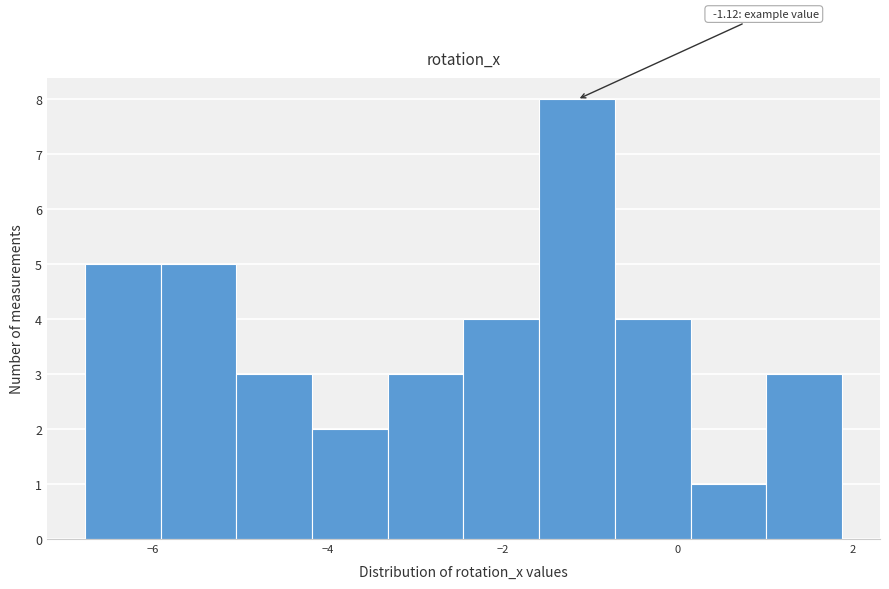

Over which range of the x-axis is the bar tallest?

-1.6 to -0.8